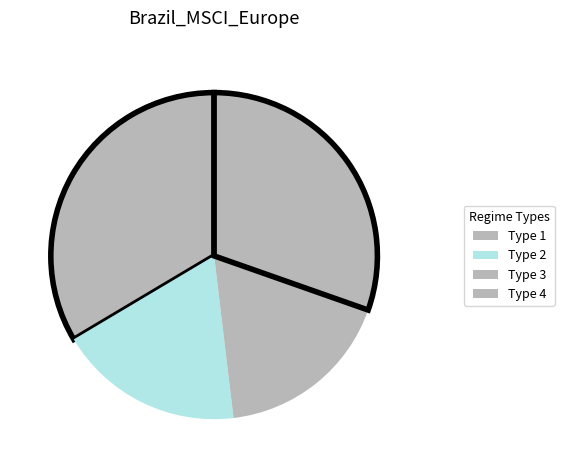

The Type 2 slice represents 18% of the pie. True or false?

True